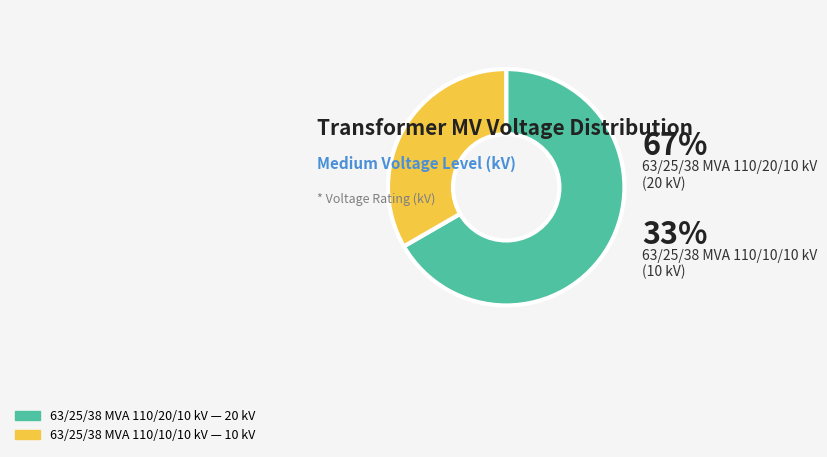

Rank the categories by value from lowest to highest.

63/25/38 MVA 110/10/10 kV, 63/25/38 MVA 110/20/10 kV